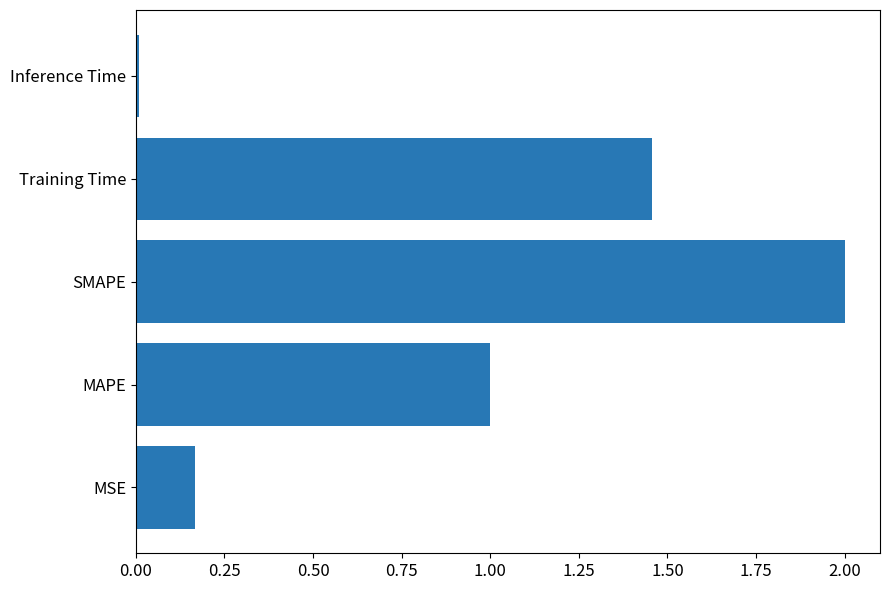

What is the ratio of the value at SMAPE to the value at MAPE?

2.0